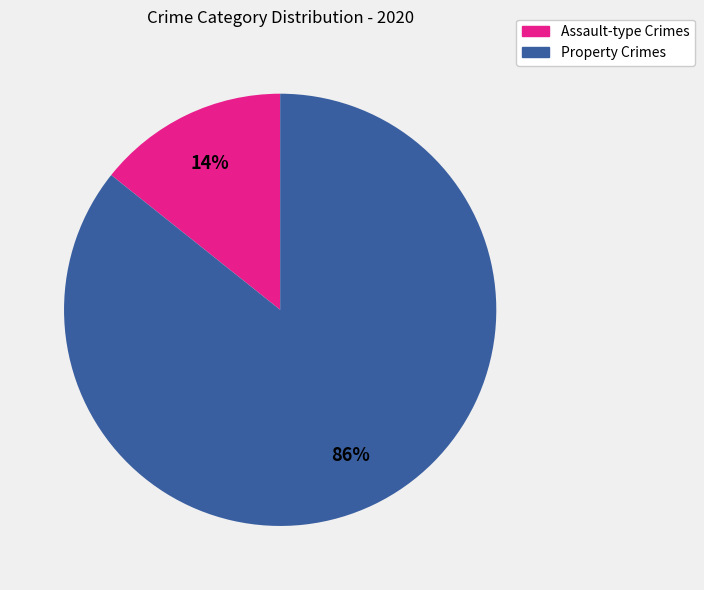

To the nearest percent, what is the average slice percentage?

50%